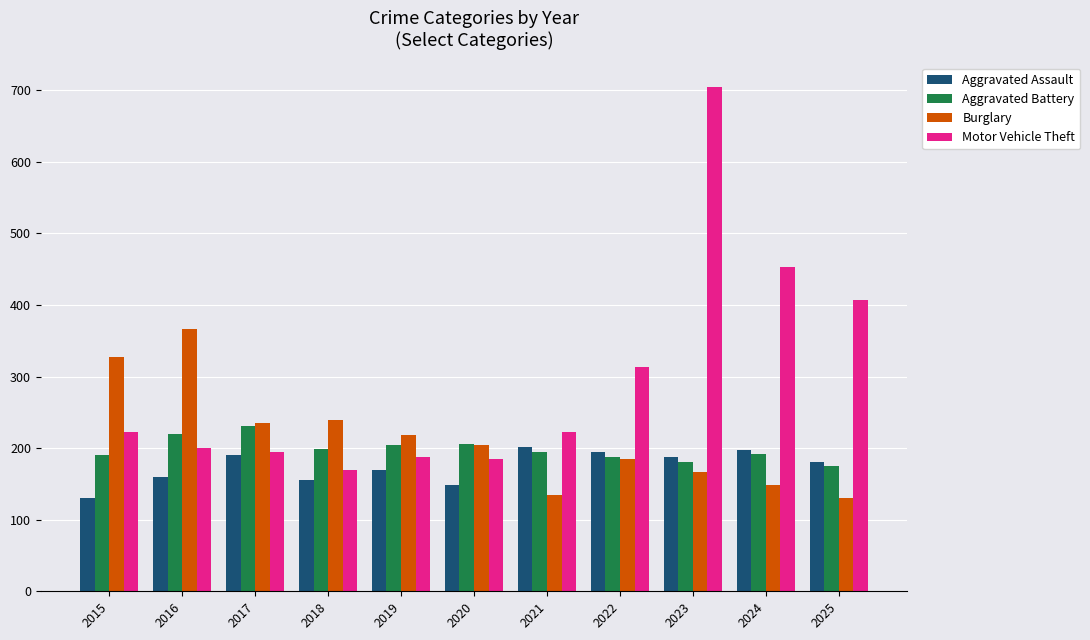

At which category is the sum across all series the highest?

2023